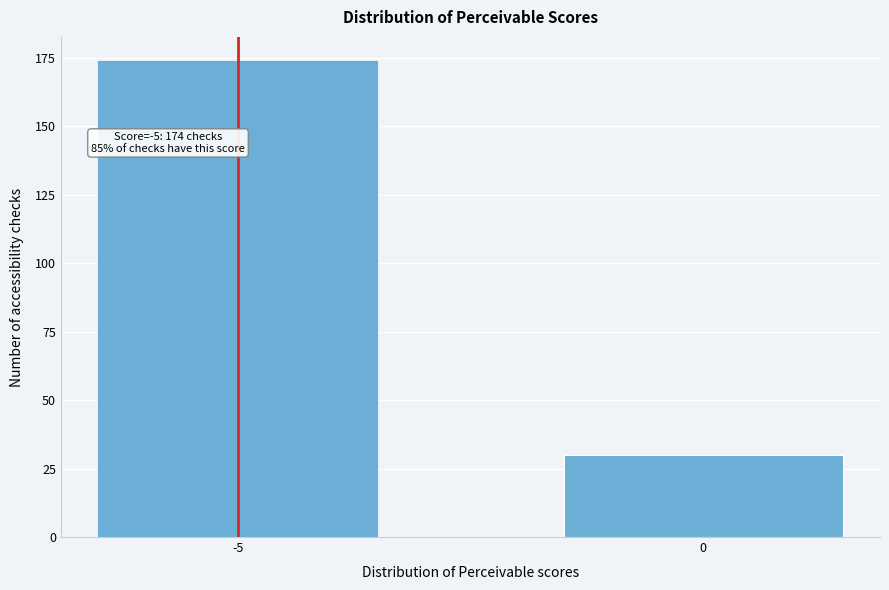

Reading left to right, what are all the values shown in this chart?

174	30